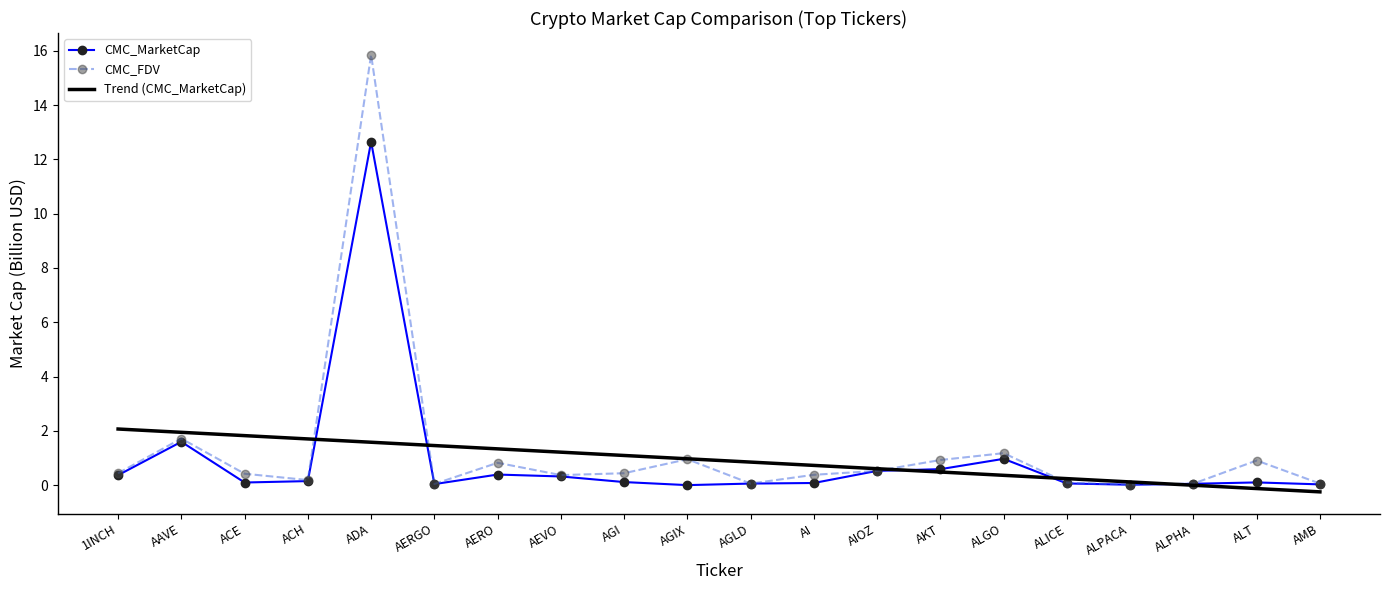

Which series has the largest range (max minus min)?

CMC_FDV